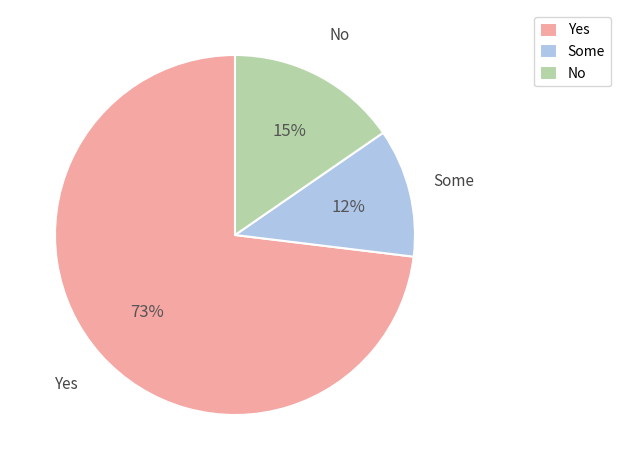

How many segments does this pie chart have?

3